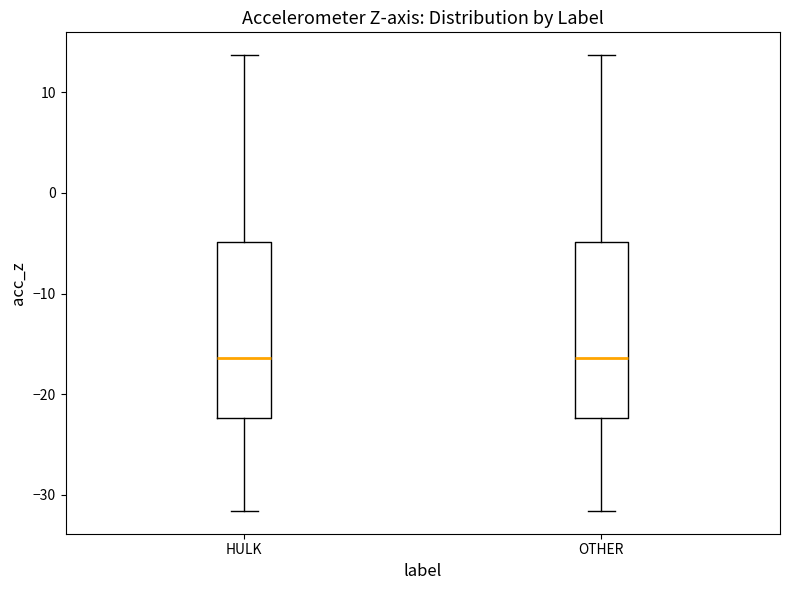

Reading left to right, read every box against the y-axis: the position of its median line, the range the box covers, and the ends of its whiskers. The values are not printed on the chart, so give them approximately, as read against the axis.

HULK: median -16, box -22 to -5, whiskers -32 to 14
OTHER: median -16, box -22 to -5, whiskers -32 to 14